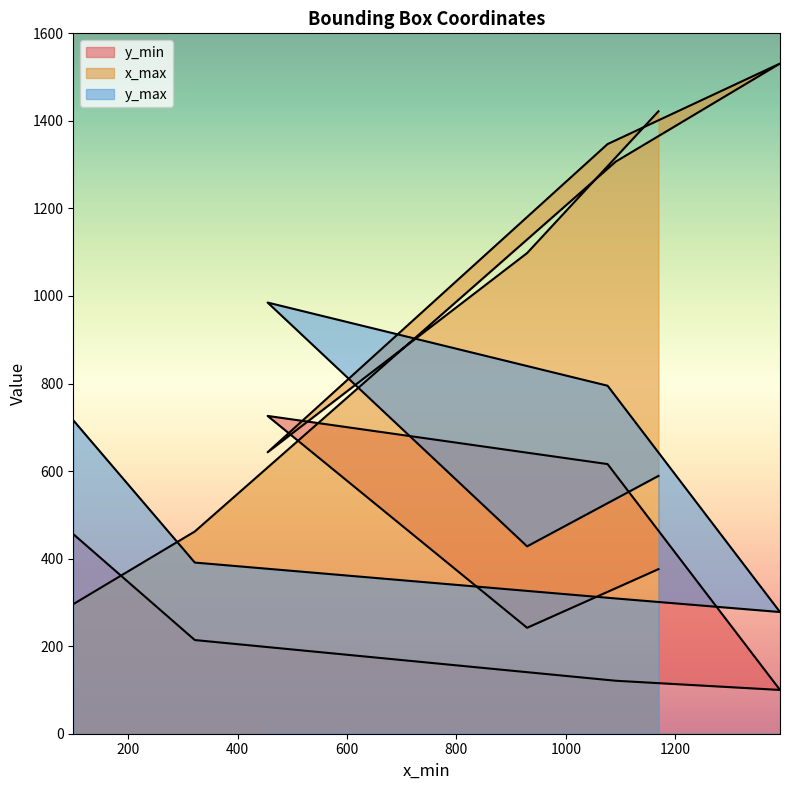

What is the average value of the x_max series?

1013